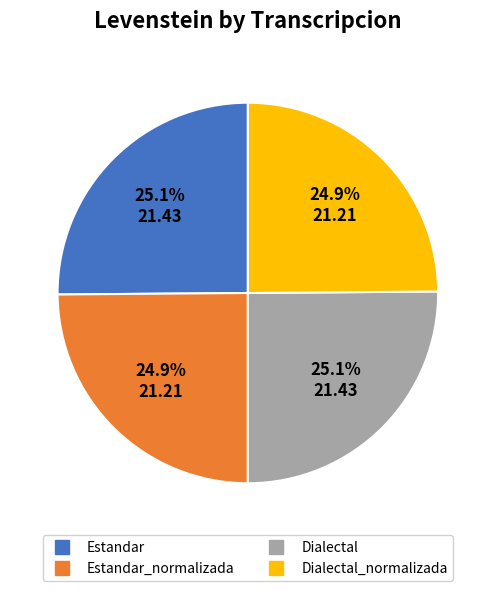

To the nearest percent, what is the average slice percentage?

25%